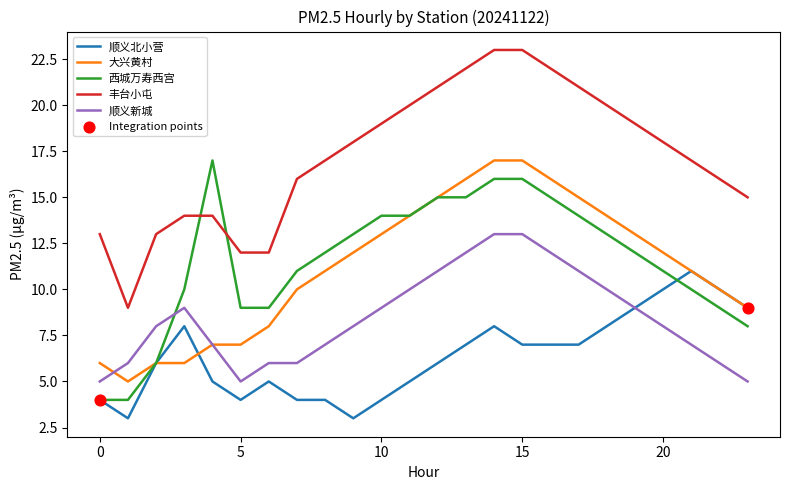

True or false: 丰台小屯 and 顺义北小营 cross at least once.

False